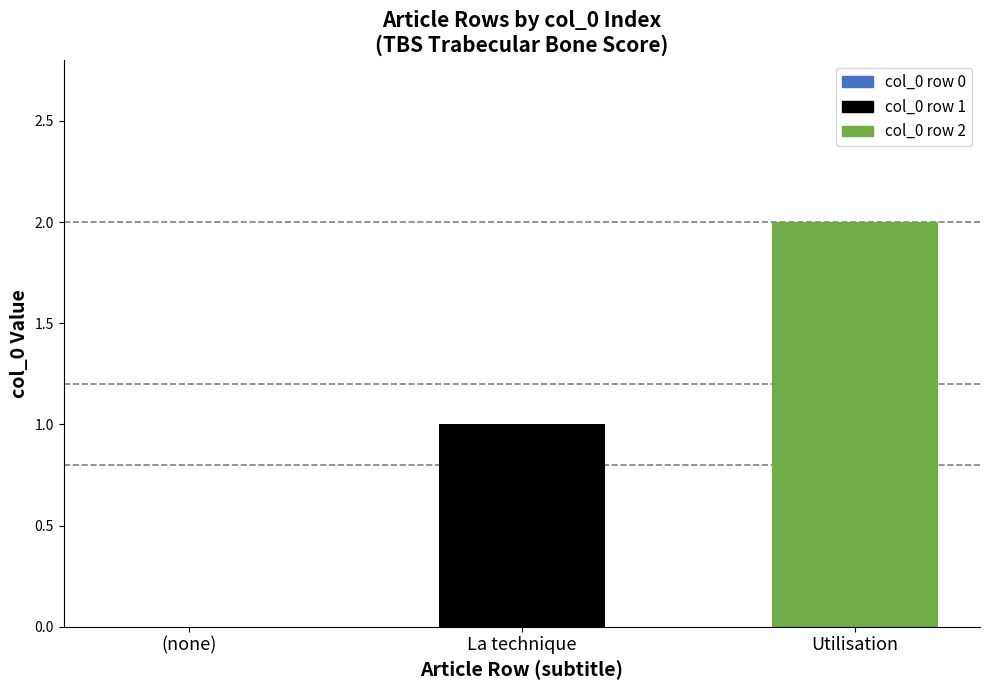

Reading left to right, transcribe all the data shown in this chart.

(none)=0	La technique=1	Utilisation=2